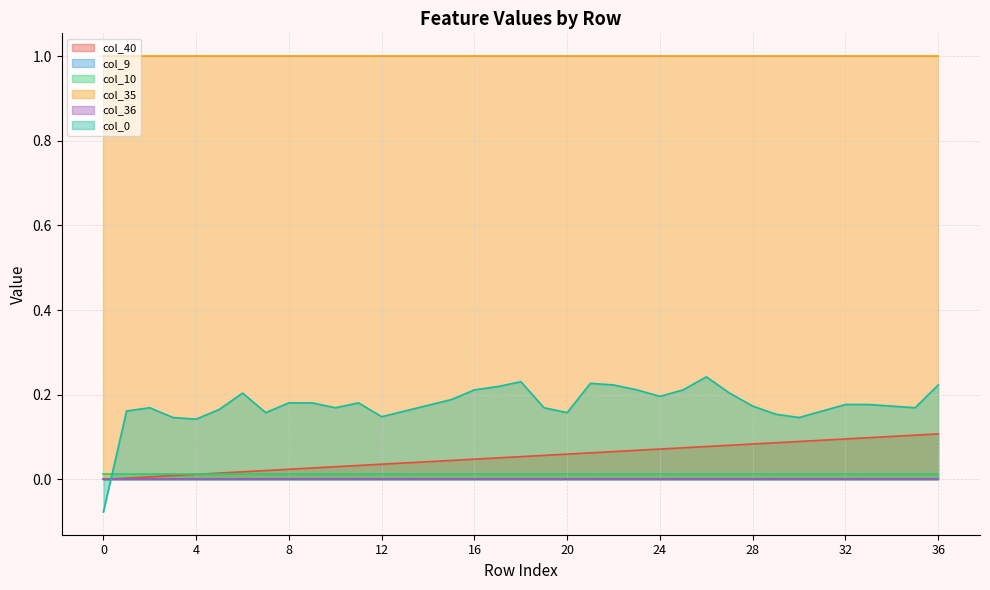

What is the smallest value displayed?

-0.1